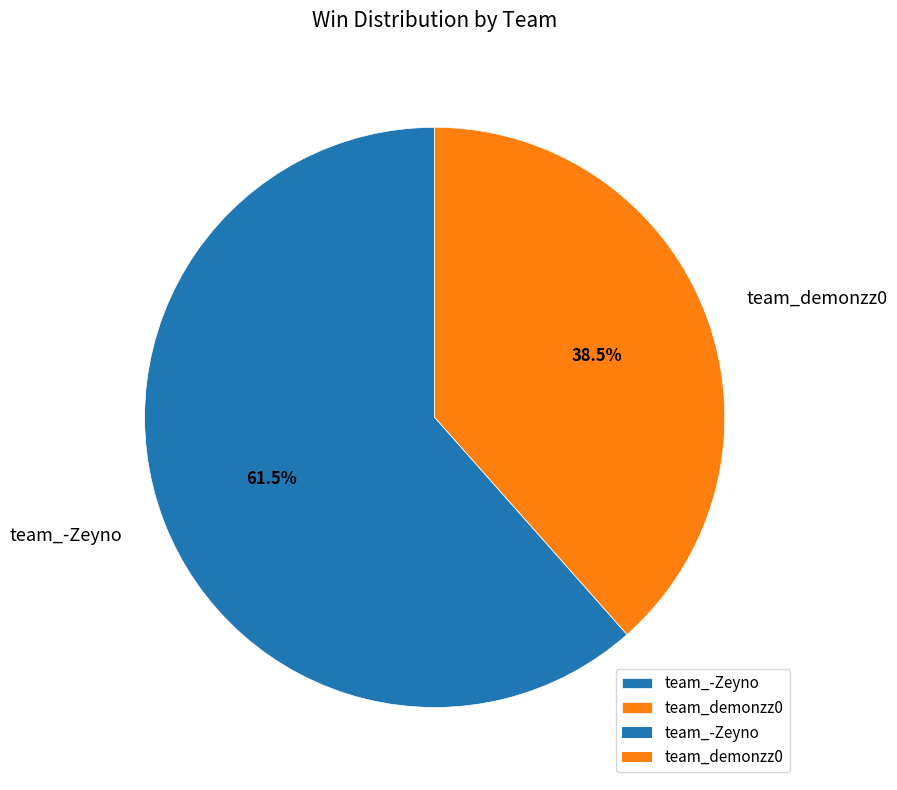

Which has a higher value, team_-Zeyno or team_demonzz0?

team_-Zeyno